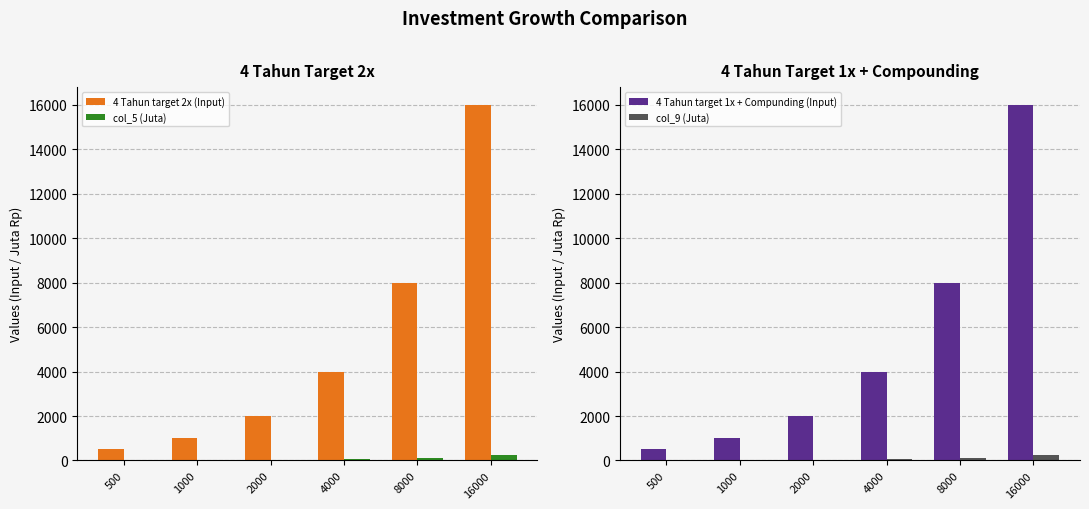

How many values in the col_5 (Juta) series are below 64?

3